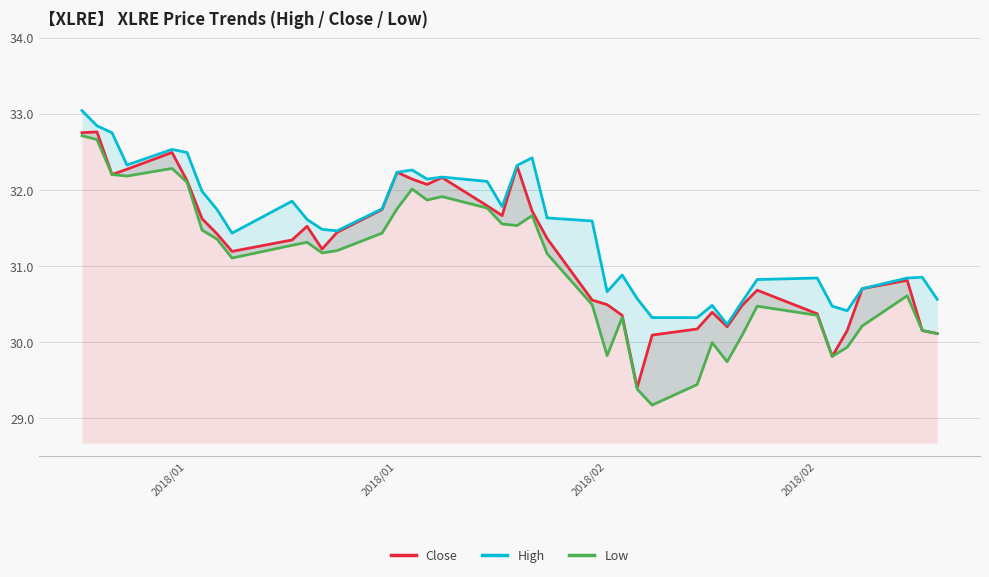

At which category is the sum across all series the highest?

2018/01